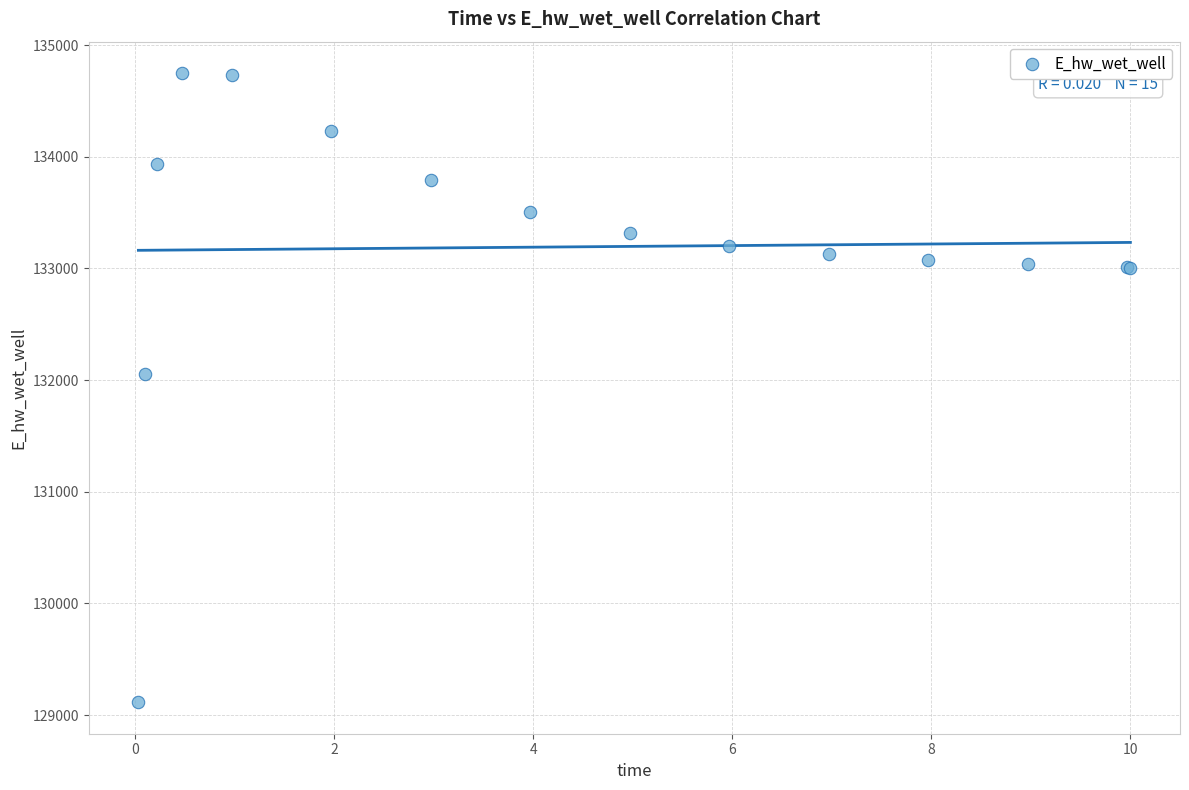

What Y value in the scatter plot is closest to 131931?

132054.5